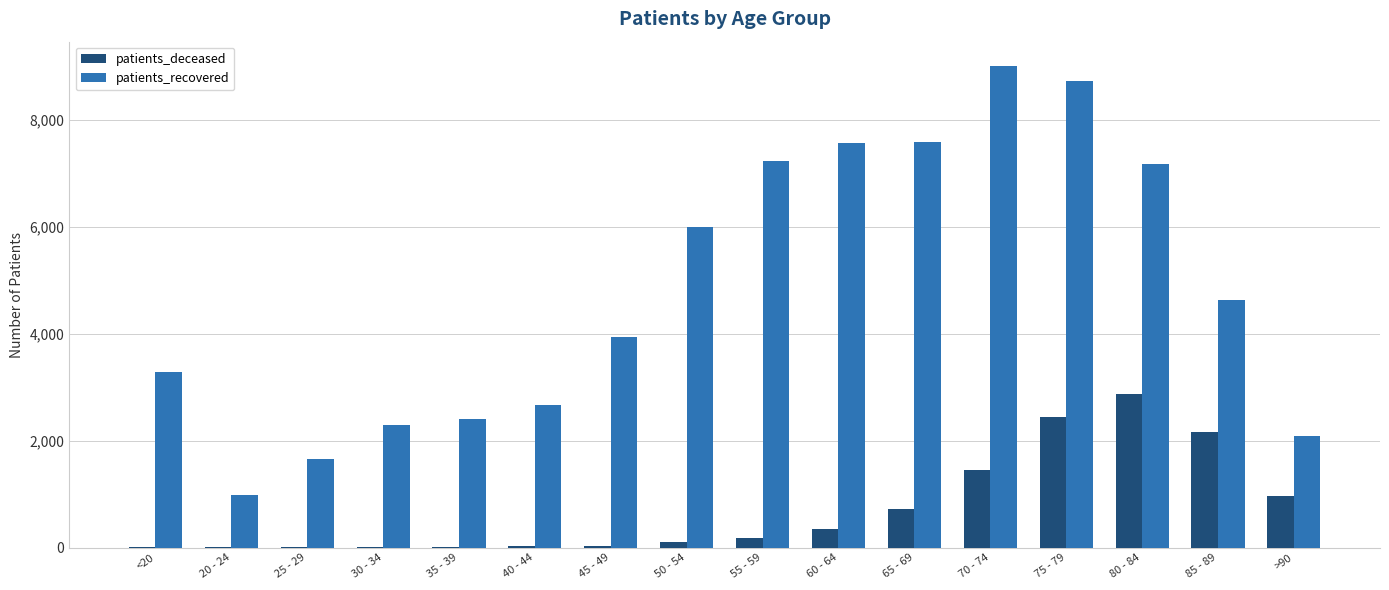

What is the maximum value for patients_recovered?

9019